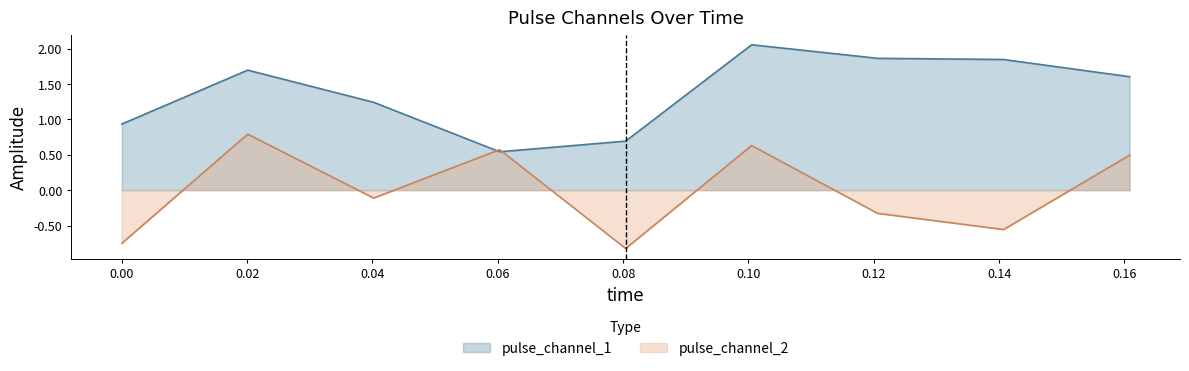

Which series has the largest range (max minus min)?

pulse_channel_2